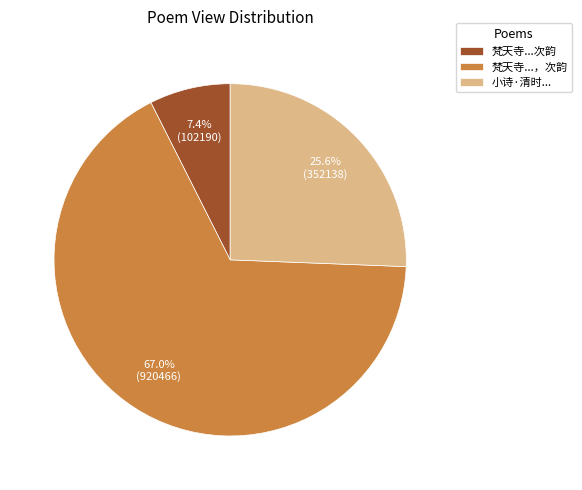

What is the majority slice?

梵天寺...，次韵